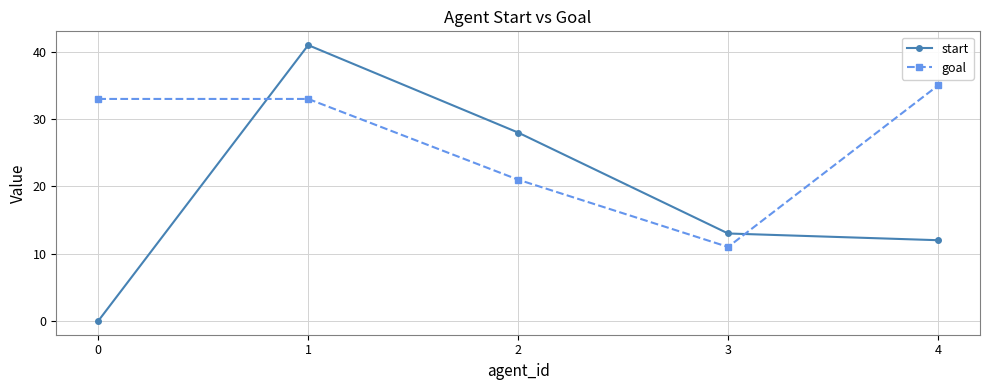

How many interior local peaks does the start series have?

1